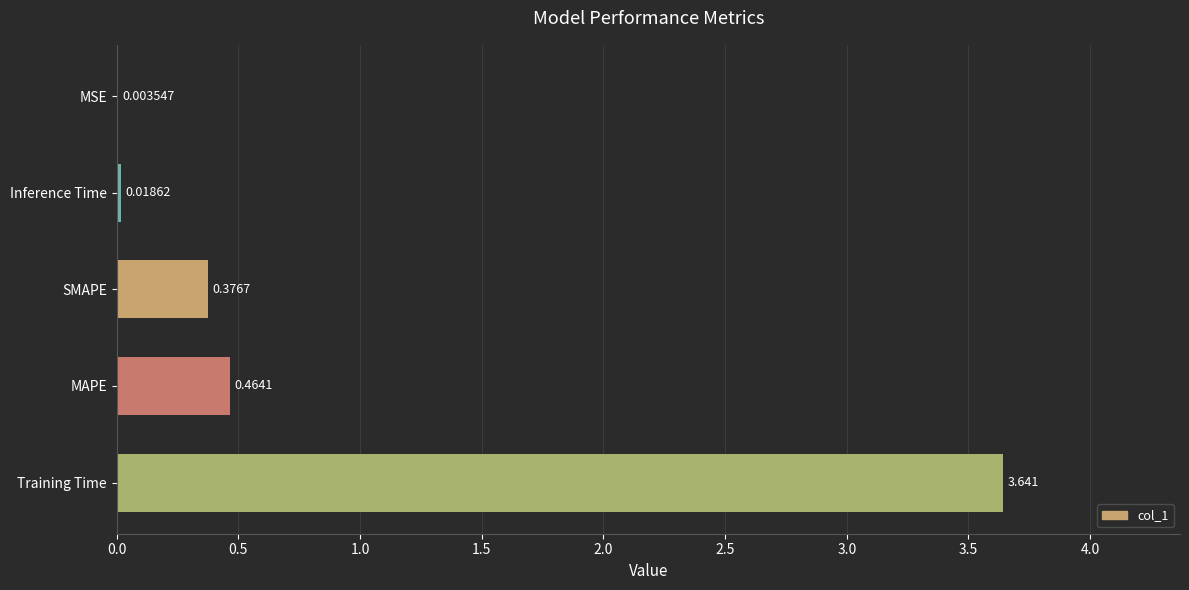

Where is the data nearest to the value 1?

MAPE